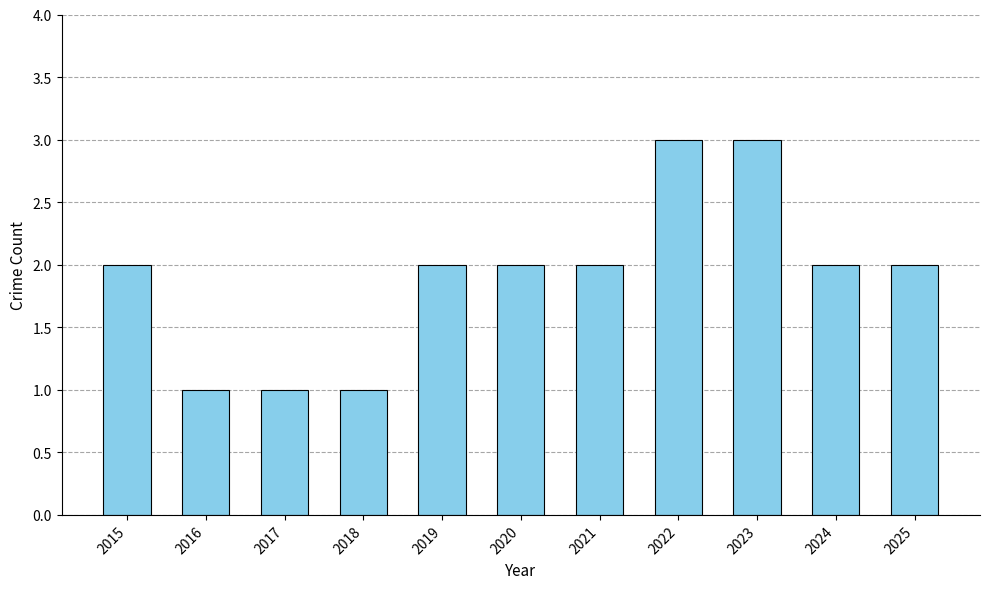

How many series are shown in this chart?

1